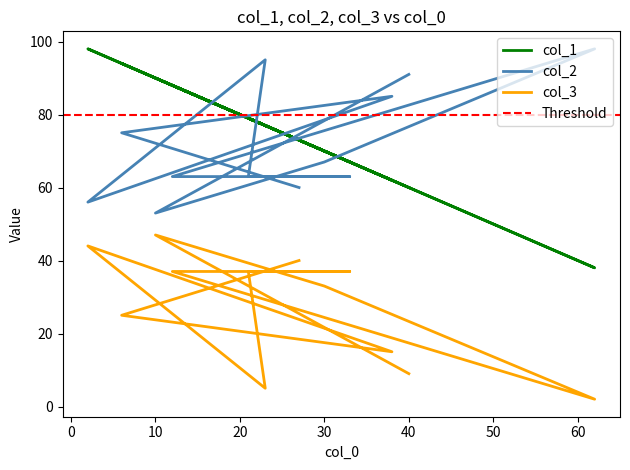

What is the approximate value of col_2 at 30?

67